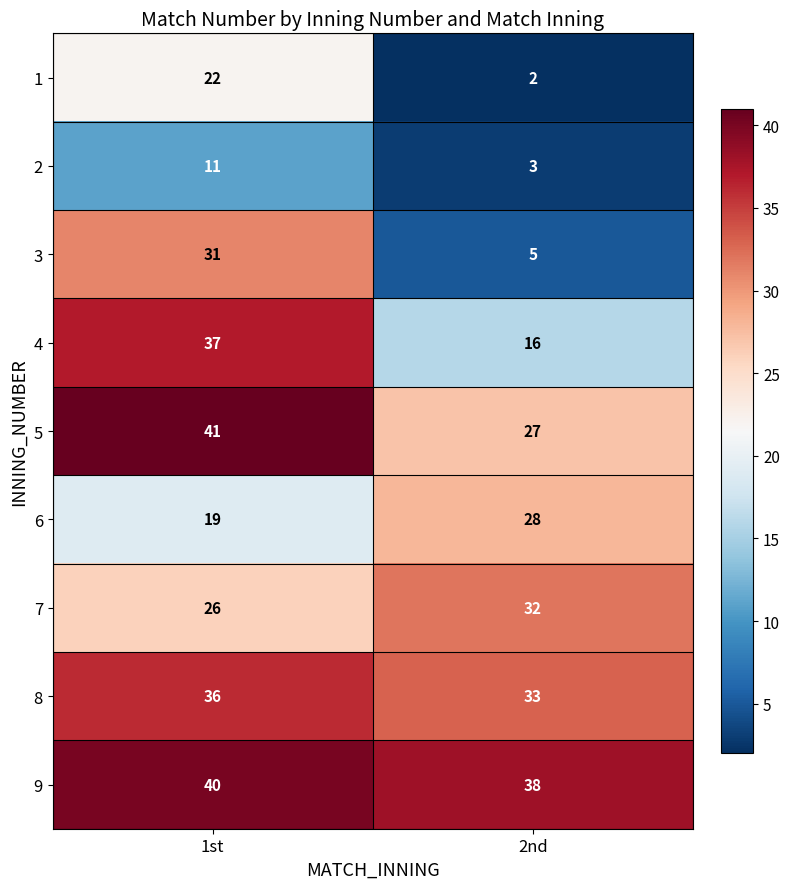

Count the number of data series in this chart.

9